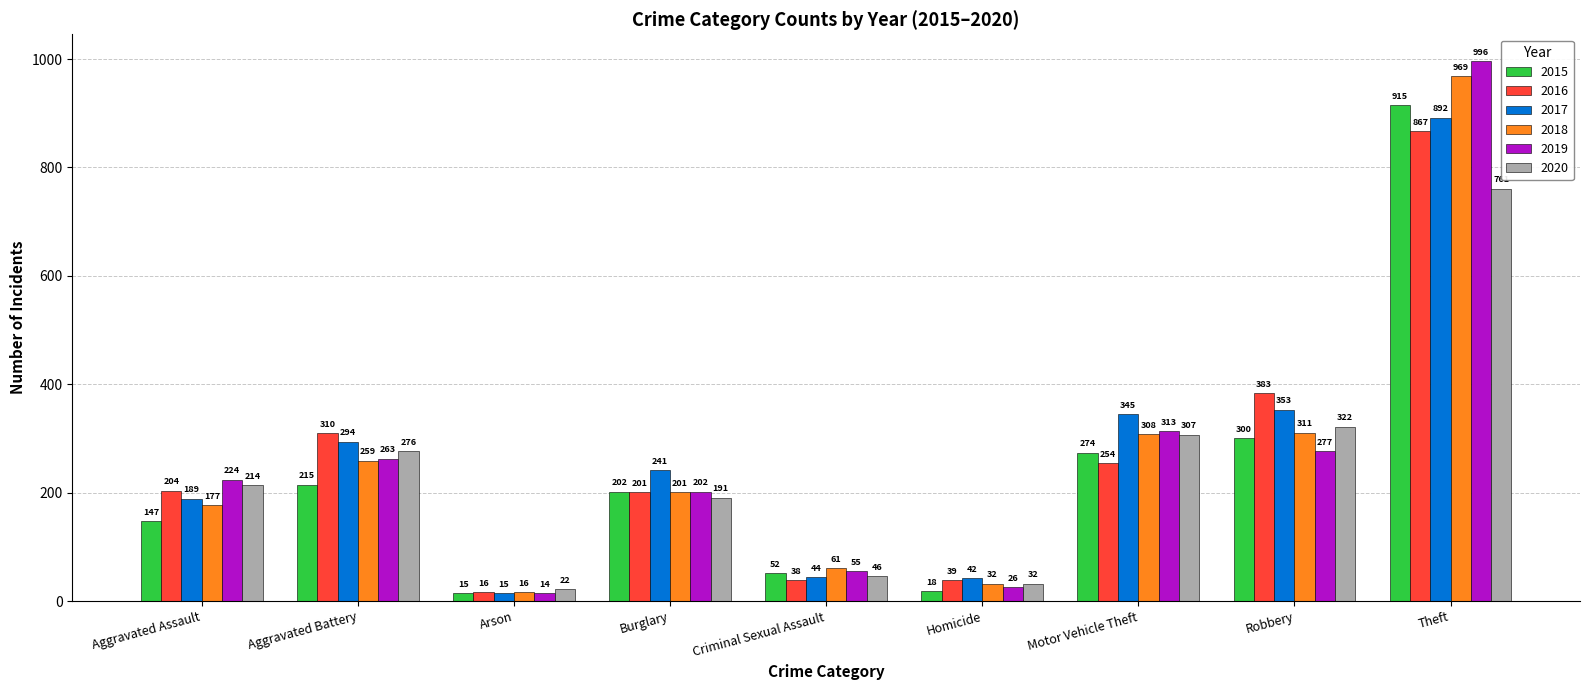

List the series in order of their peak value, highest first.

2019, 2018, 2015, 2017, 2016, 2020